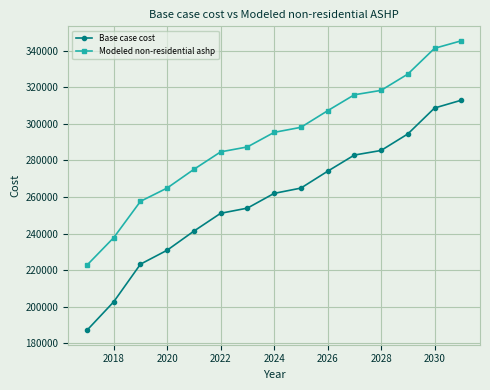

What is the value of the Base case cost point at the 8th from the left?

261993.2